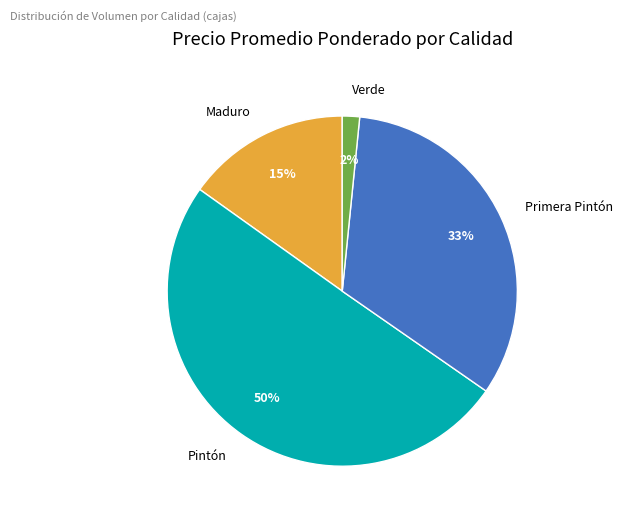

Rank the categories by value from lowest to highest.

Verde, Maduro, Primera Pintón, Pintón